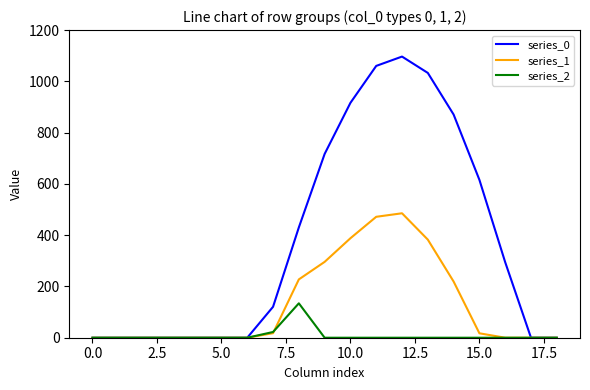

What is the maximum value for series_0?

1096.7